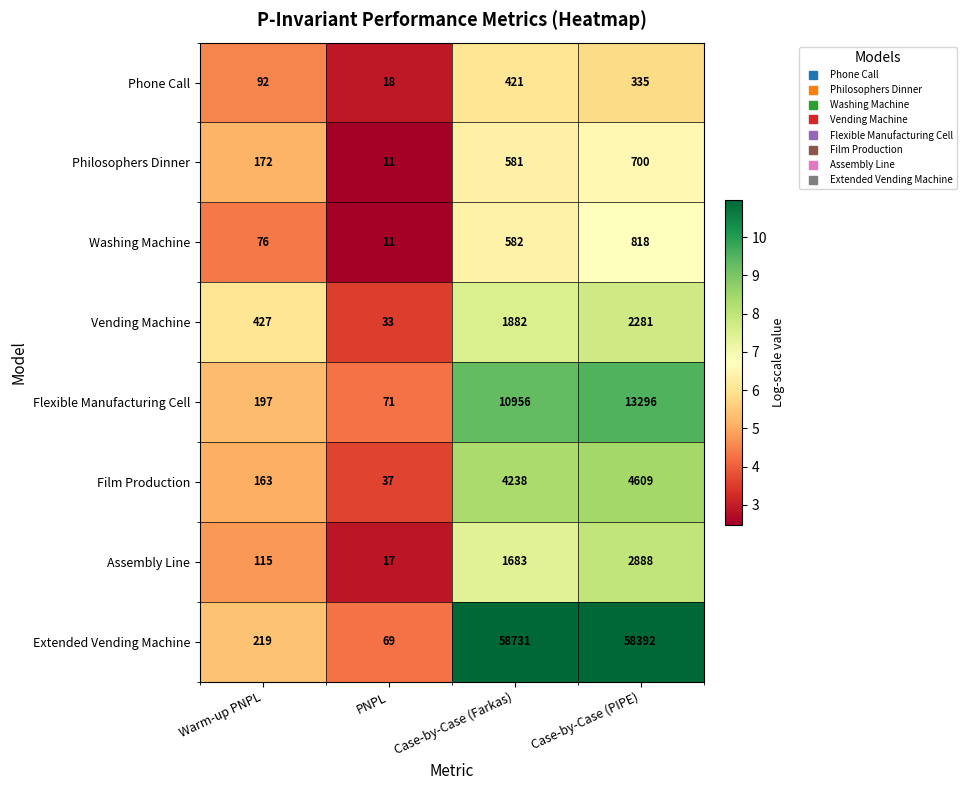

Where does the Phone Call series first go above 335?

Case-by-Case (Farkas)